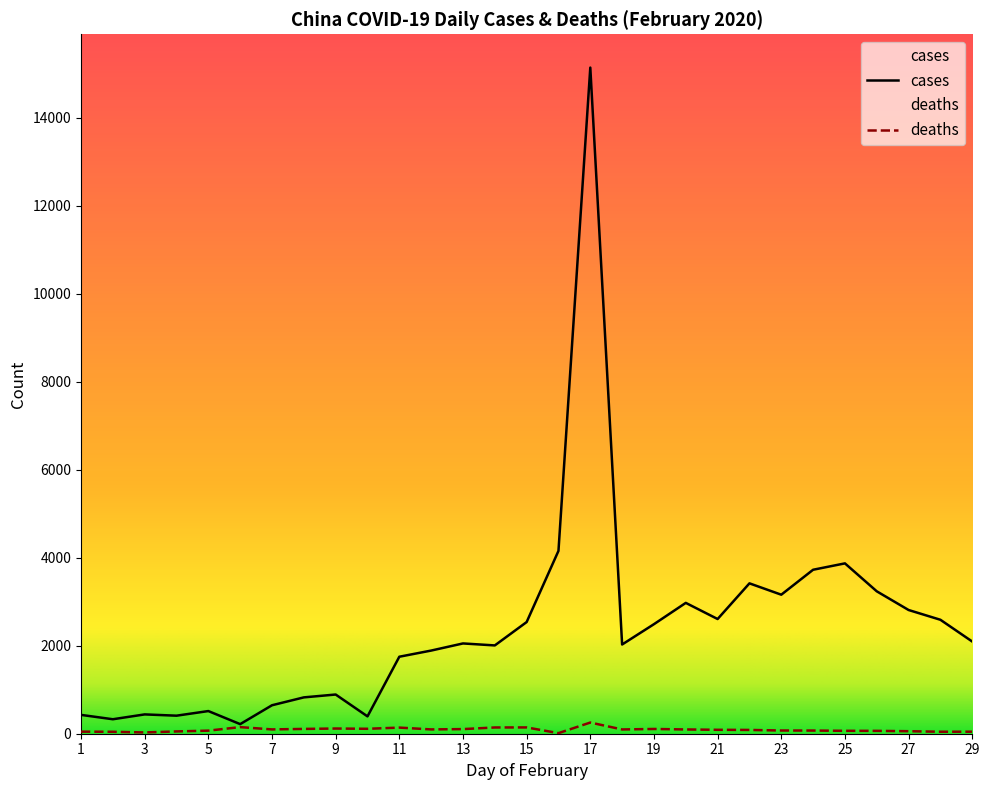

At which label is cases closest to 7679?

16